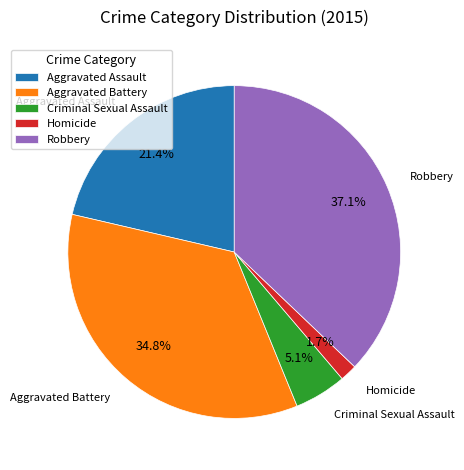

Which has a higher value, Robbery or Aggravated Assault?

Robbery